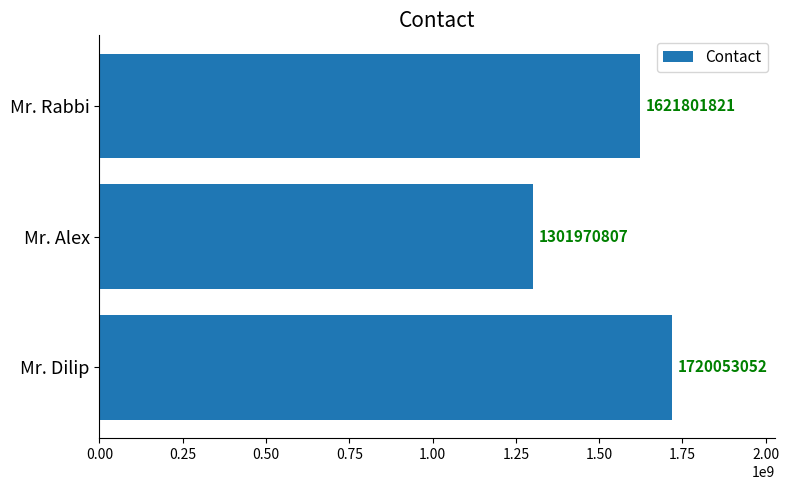

What is the change in value from Mr. Alex to Mr. Rabbi?

+319831014